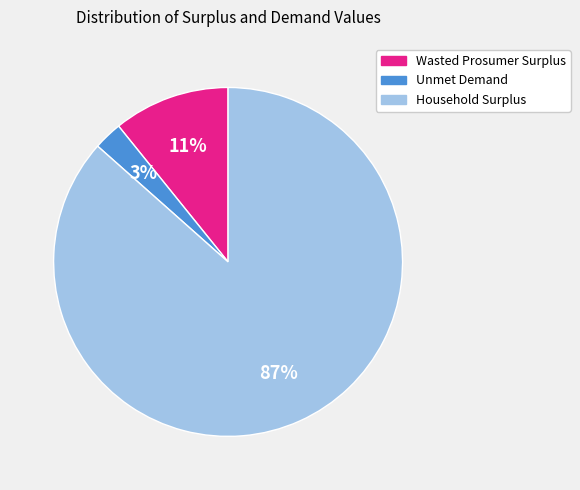

Which category has the smallest portion of the pie?

Unmet Demand